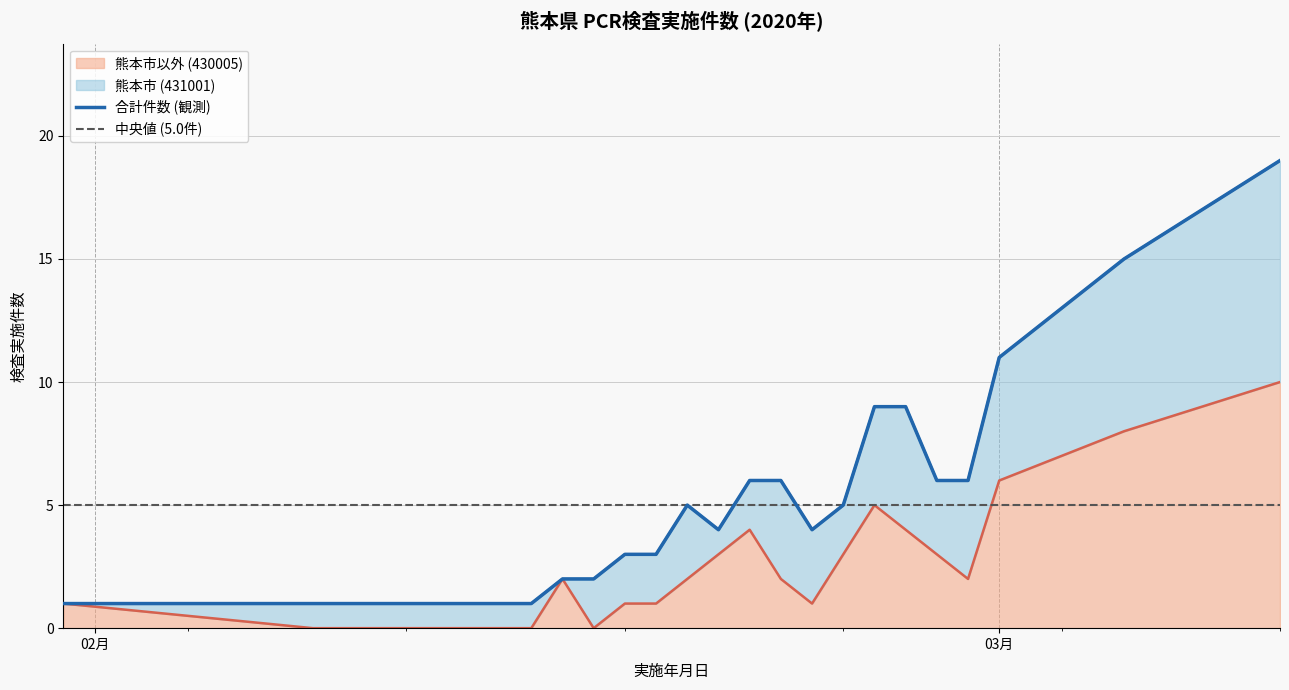

What is the difference between the maximum and minimum values?

10